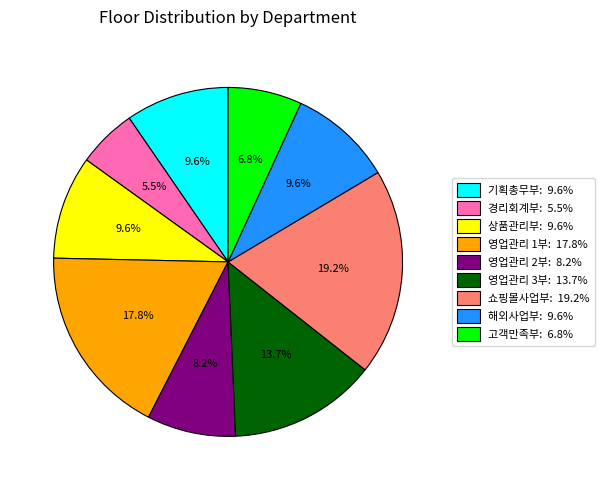

Approximately how many times larger is the value at 해외사업부 compared to 고객만족부?

1.4